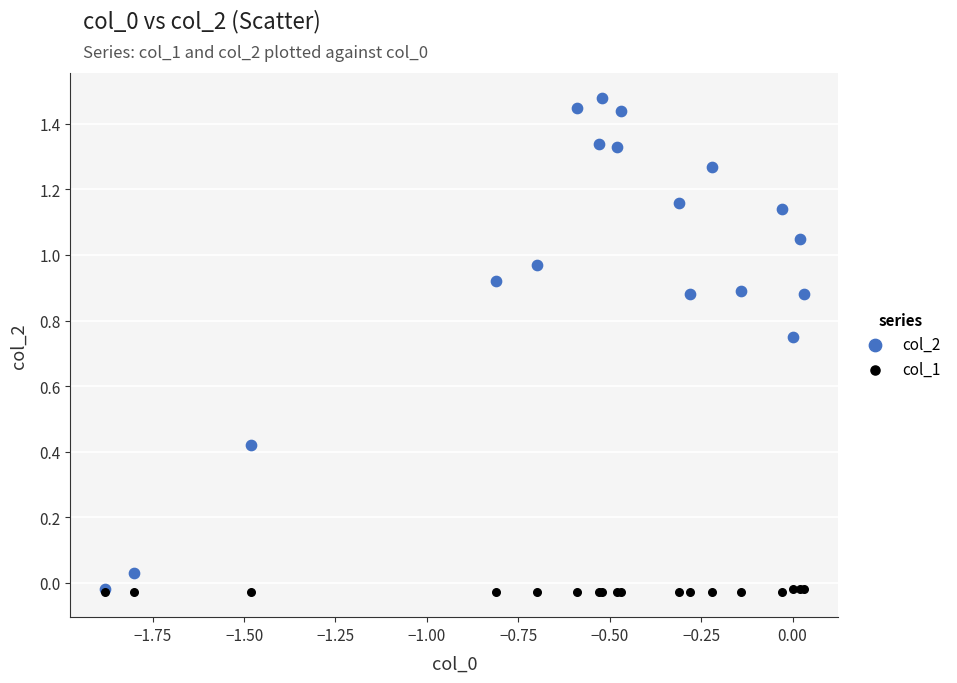

Which series has the widest spread of Y values?

col_2